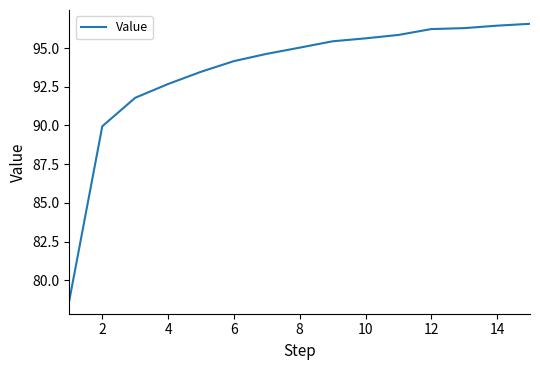

What is the greatest value displayed?

96.6